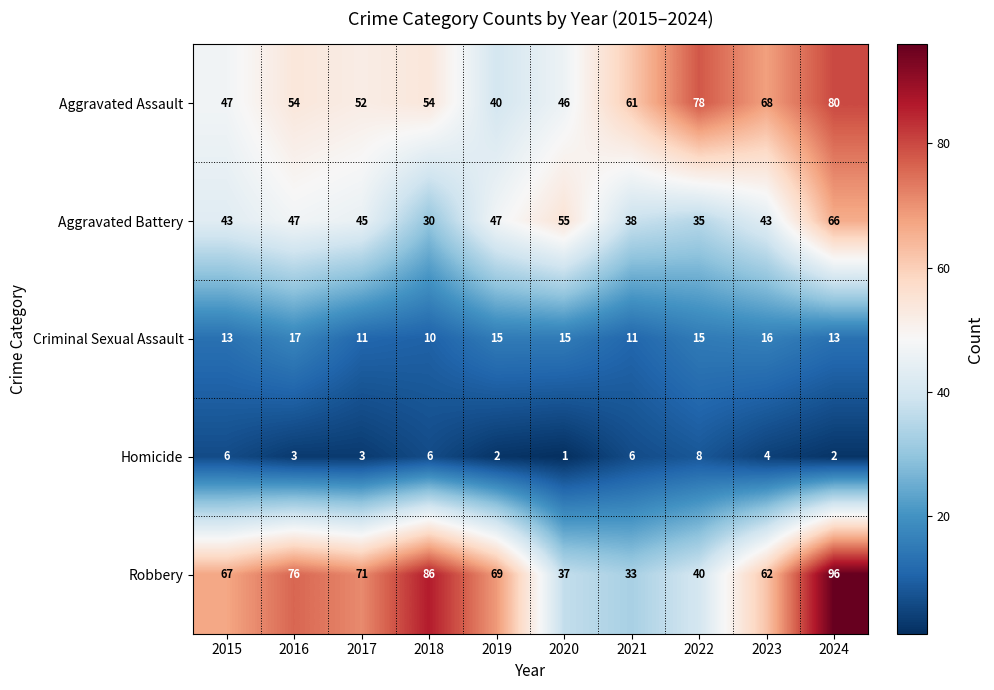

What is the spread (max minus min) of values at 2023?

64